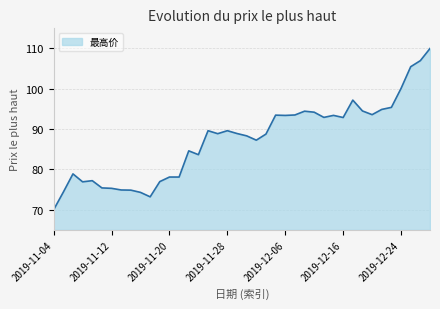

The chart shows a value of 78.1 at 2019-11-20. True or false?

True